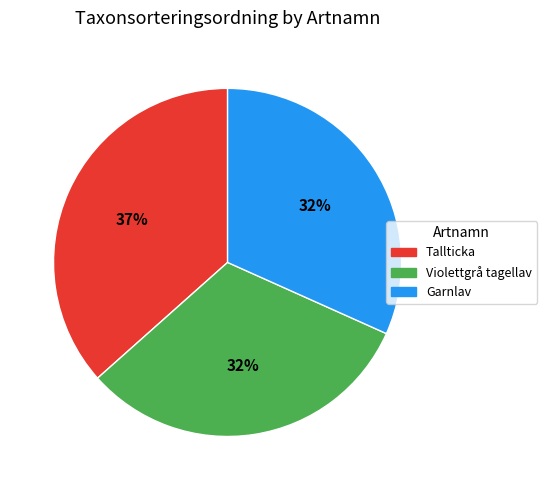

Between Tallticka and Garnlav, which is larger?

Tallticka